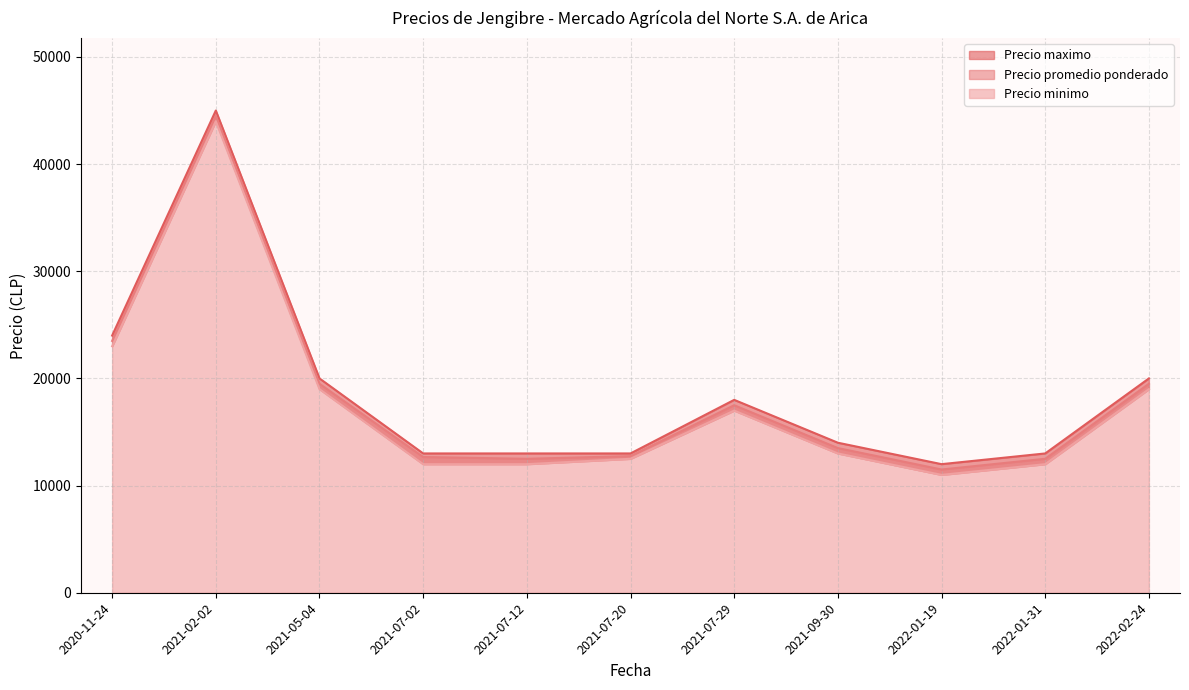

What is the maximum value shown in the chart?

45000